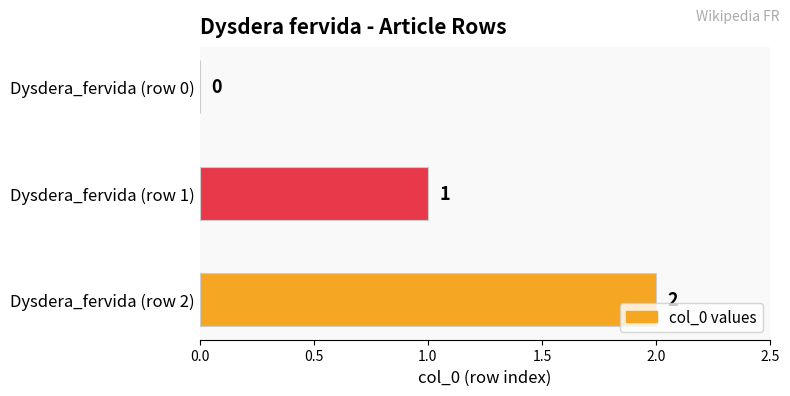

Which has a higher value, Dysdera_fervida (row 0) or Dysdera_fervida (row 1)?

Dysdera_fervida (row 1)